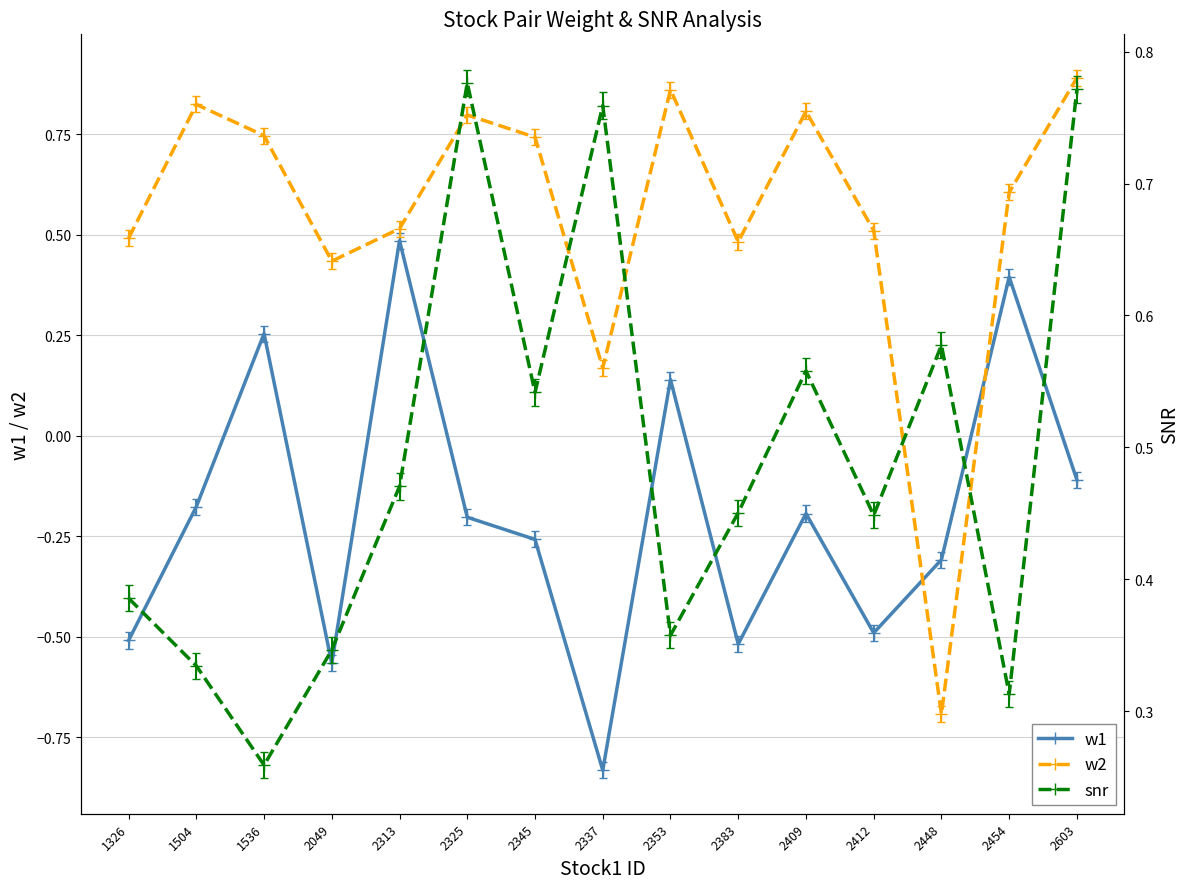

Which has a higher value, 2325 or 2448?

2325